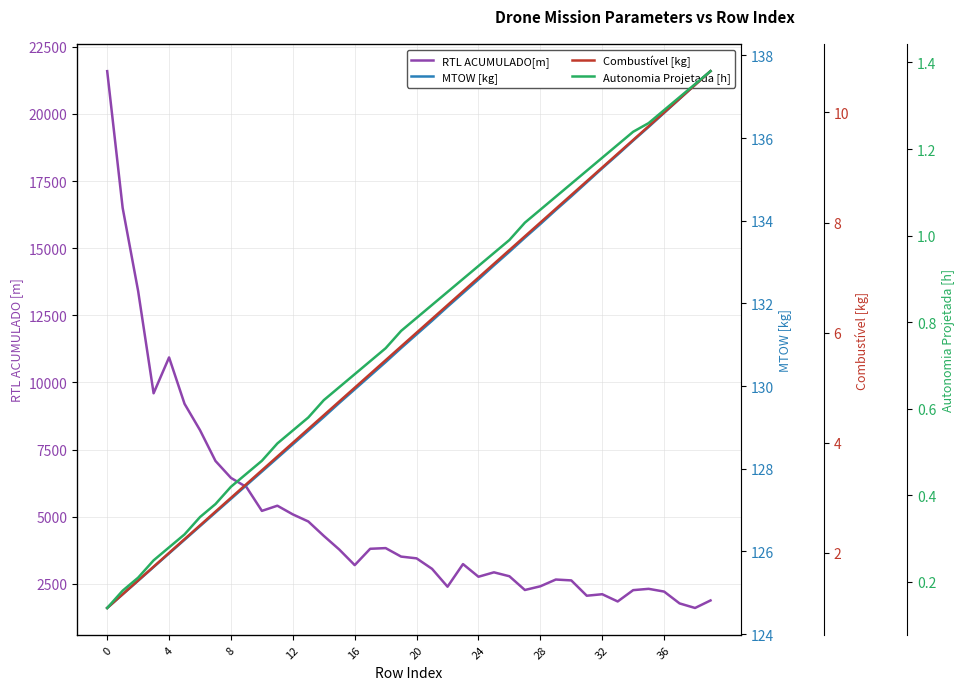

What is the highest value of the Combustível [kg] series?

10.8